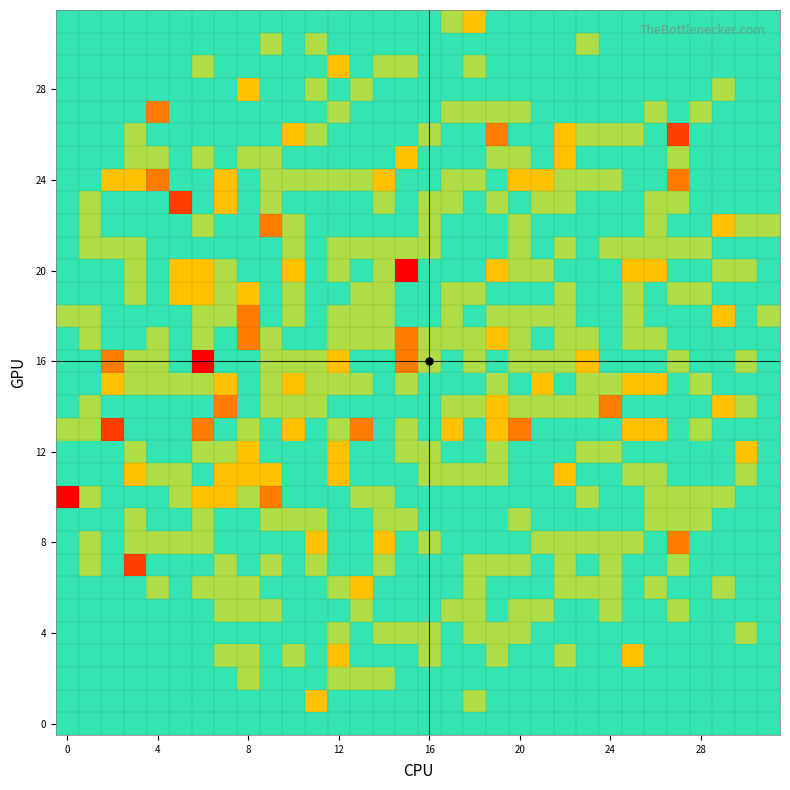

At which category does the chart reach its minimum across all series?

13